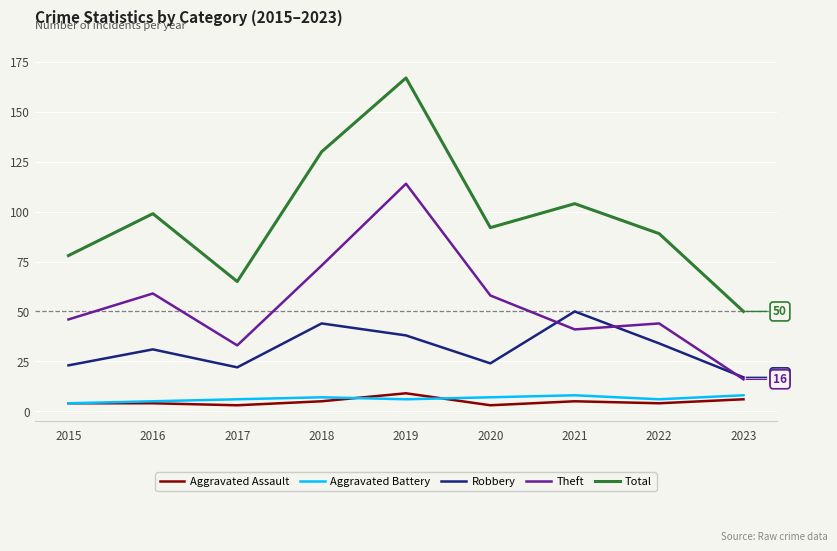

True or false: Total and Theft intersect in this chart.

False